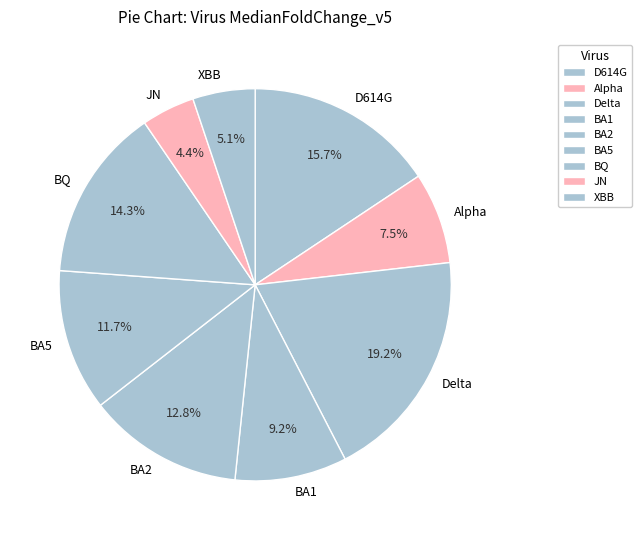

Combined, do XBB and D614G account for over 50%?

No